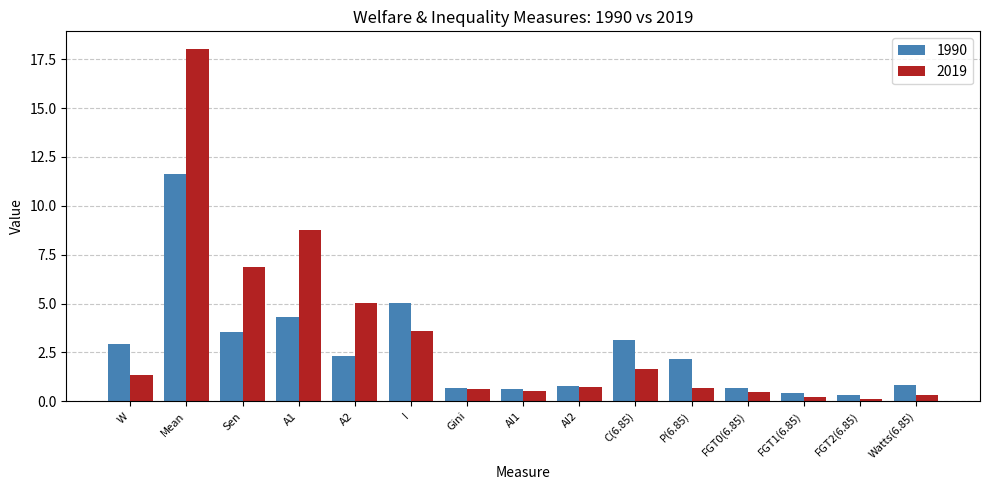

What is the average value of the 2019 series?

3.3